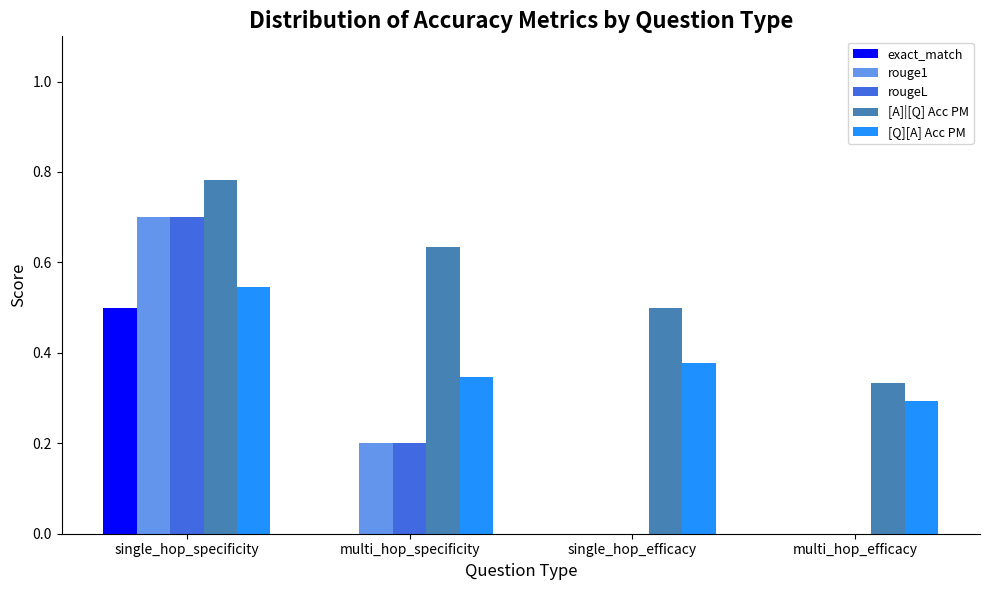

What is the sum of all [A]|[Q] Acc PM values?

2.3